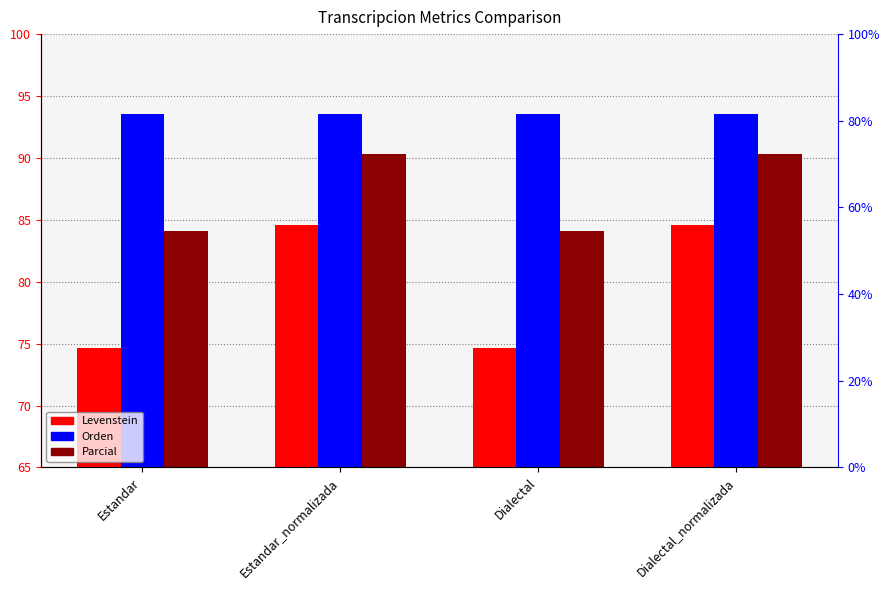

Reading right to left, what are all the values shown in this chart?

Levenstein: Dialectal_normalizada=84.6	Dialectal=74.6	Estandar_normalizada=84.6	Estandar=74.6
Orden: Dialectal_normalizada=93.5	Dialectal=93.5	Estandar_normalizada=93.5	Estandar=93.5
Parcial: Dialectal_normalizada=90.3	Dialectal=84.1	Estandar_normalizada=90.3	Estandar=84.1